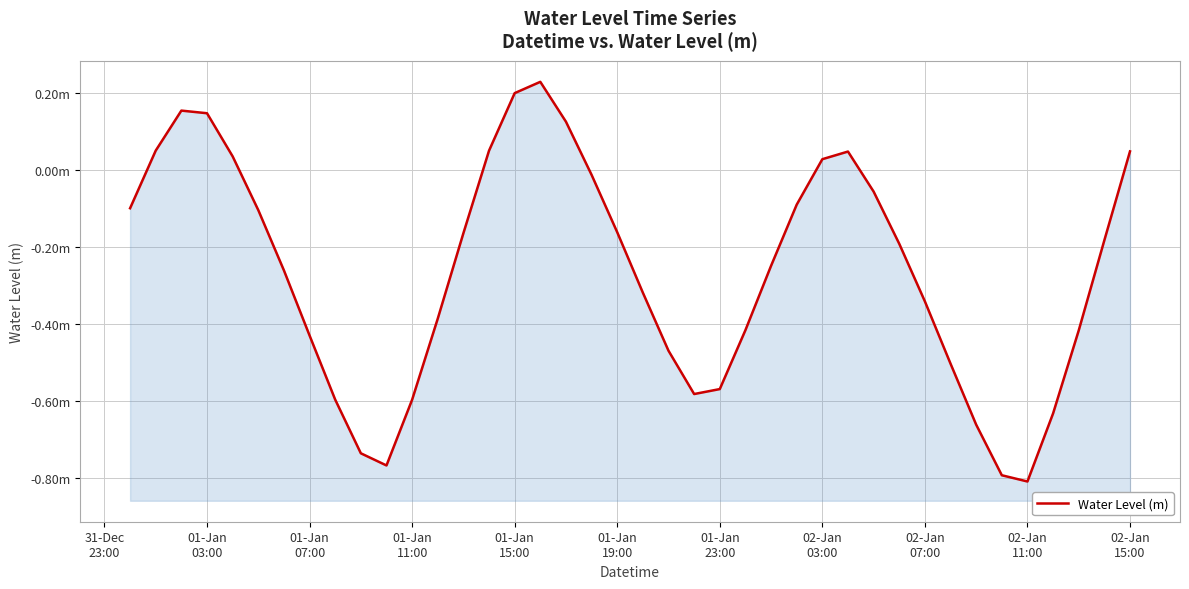

What is the value of the 25th point from the left?

-0.4